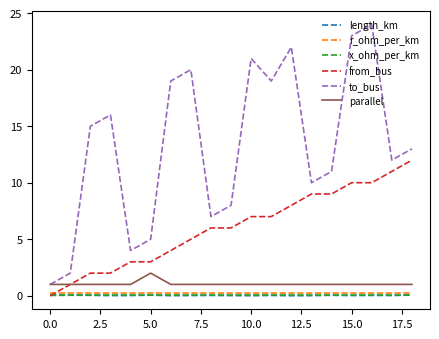

What are all the series names shown in the legend?

length_km, r_ohm_per_km, x_ohm_per_km, from_bus, to_bus, parallel